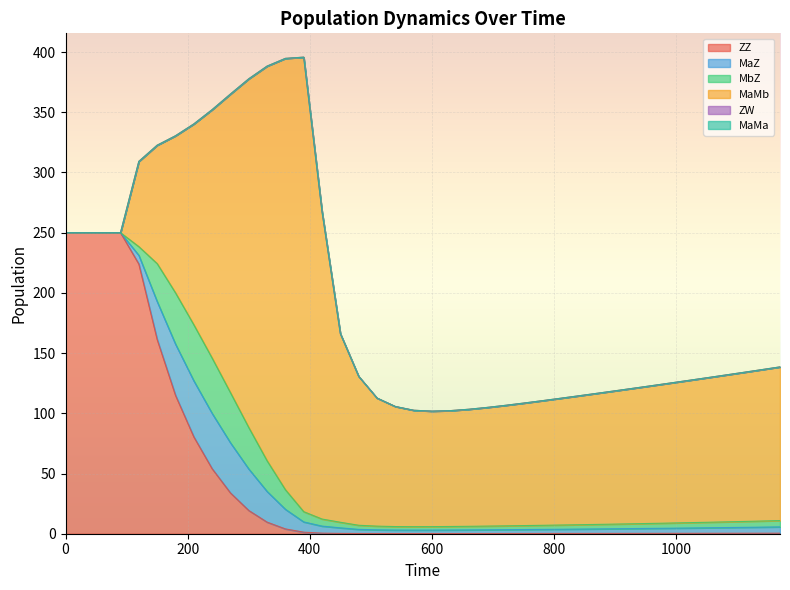

Reading left to right, what are all the values shown in this chart?

ZZ: 0=250.0	30=250.0	60=250.0	90=250.0	120=223.9	150=161.3	180=114.9	210=80.5	240=54.0	270=33.9	300=19.3	330=9.6	360=4.0	390=1.3	420=0.5	450=0.3	480=0.2	510=0.2	540=0.2	570=0.2	600=0.2	630=0.2	660=0.2	690=0.2	720=0.2	750=0.2	780=0.2	810=0.2	840=0.2	870=0.3	900=0.3	930=0.3	960=0.3	990=0.3	1020=0.3	1050=0.4	1080=0.4	1110=0.4	1140=0.4	1170=0.4
MaZ: 0=0.0	30=0.0	60=0.0	90=0.0	120=7.2	150=31.5	180=42.6	210=46.6	240=45.9	270=41.6	300=34.5	330=25.5	360=16.3	390=8.5	420=5.9	450=4.6	480=3.4	510=3.1	540=2.9	570=2.8	600=2.9	630=2.9	660=3.0	690=3.1	720=3.2	750=3.3	780=3.4	810=3.5	840=3.6	870=3.7	900=3.9	930=4.0	960=4.1	990=4.3	1020=4.4	1050=4.6	1080=4.7	1110=4.9	1140=5.1	1170=5.2
MbZ: 0=0.0	30=0.0	60=0.0	90=0.0	120=7.2	150=31.5	180=42.6	210=46.6	240=45.9	270=41.6	300=34.5	330=25.5	360=16.3	390=8.5	420=5.9	450=4.6	480=3.4	510=3.1	540=2.9	570=2.8	600=2.9	630=2.9	660=3.0	690=3.1	720=3.2	750=3.3	780=3.4	810=3.5	840=3.6	870=3.7	900=3.9	930=4.0	960=4.1	990=4.3	1020=4.4	1050=4.6	1080=4.7	1110=4.9	1140=5.1	1170=5.2
MaMb: 0=0.0	30=0.0	60=0.0	90=0.0	120=70.8	150=98.3	180=130.4	210=166.7	240=206.2	270=247.9	300=289.5	330=327.7	360=358.1	390=377.4	420=255.3	450=156.6	480=123.7	510=106.4	540=99.7	570=96.7	600=95.9	630=96.2	660=97.2	690=98.5	720=100.0	750=101.7	780=103.4	810=105.2	840=107.0	870=108.8	900=110.7	930=112.5	960=114.4	990=116.2	1020=118.1	1050=120.0	1080=121.9	1110=123.8	1140=125.7	1170=127.6
ZW: 0=0.0	30=0.0	60=0.0	90=0.0	120=0.0	150=0.0	180=0.0	210=0.0	240=0.0	270=0.0	300=0.0	330=0.0	360=0.0	390=0.0	420=0.0	450=0.0	480=0.0	510=0.0	540=0.0	570=0.0	600=0.0	630=0.0	660=0.0	690=0.0	720=0.0	750=0.0	780=0.0	810=0.0	840=0.0	870=0.0	900=0.0	930=0.0	960=0.0	990=0.0	1020=0.0	1050=0.0	1080=0.0	1110=0.0	1140=0.0	1170=0.0
MaMa: 0=0.0	30=0.0	60=0.0	90=0.0	120=0.0	150=0.0	180=0.0	210=0.0	240=0.0	270=0.0	300=0.0	330=0.0	360=0.0	390=0.0	420=0.0	450=0.0	480=0.0	510=0.0	540=0.0	570=0.0	600=0.0	630=0.0	660=0.0	690=0.0	720=0.0	750=0.0	780=0.0	810=0.0	840=0.0	870=0.0	900=0.0	930=0.0	960=0.0	990=0.0	1020=0.0	1050=0.0	1080=0.0	1110=0.0	1140=0.0	1170=0.0